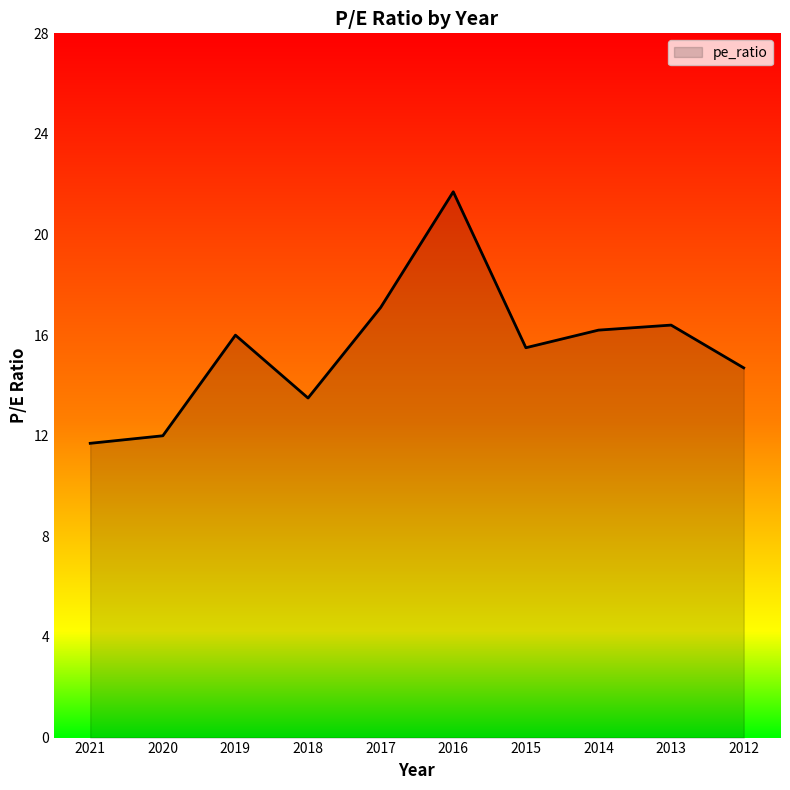

Between 2019 and 2021, which is larger?

2019